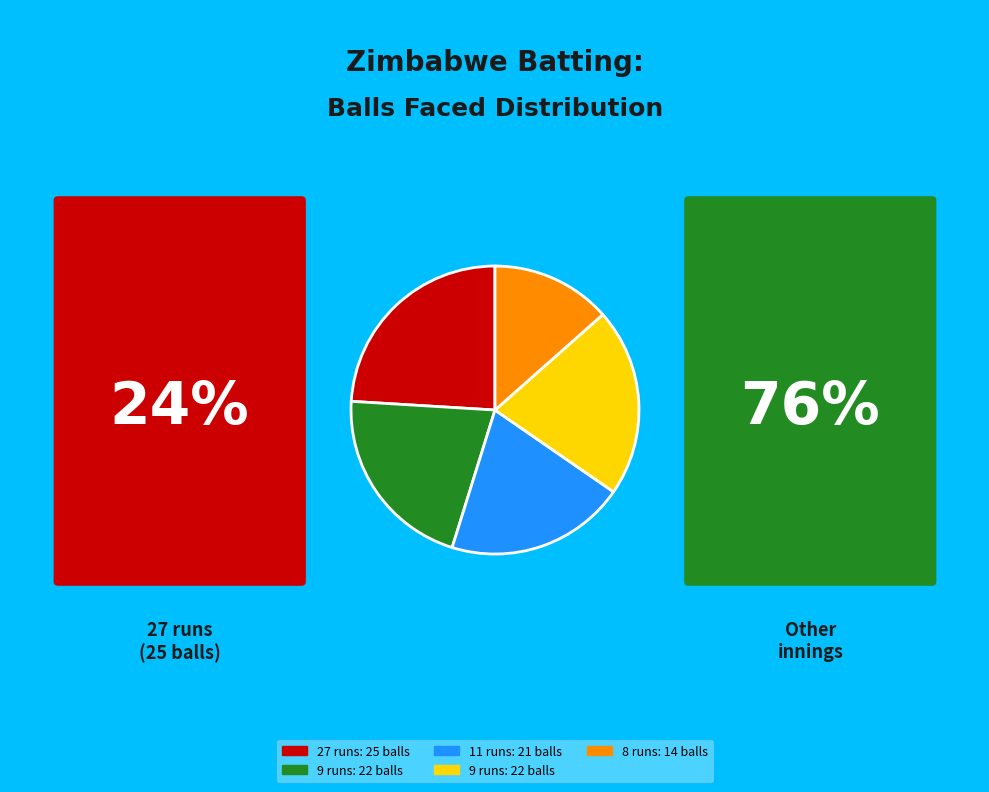

Is there any slice that represents more than half of the pie?

No